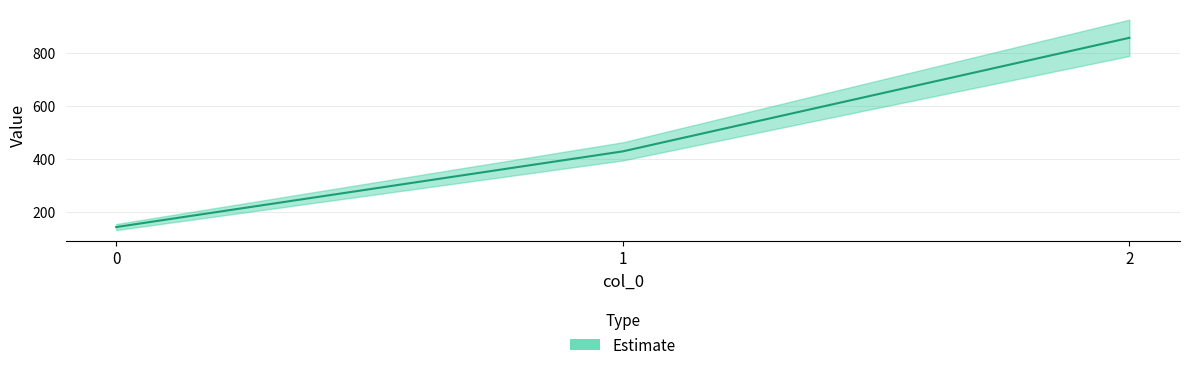

What is the sum of the values at 1 and 2?

1285.7